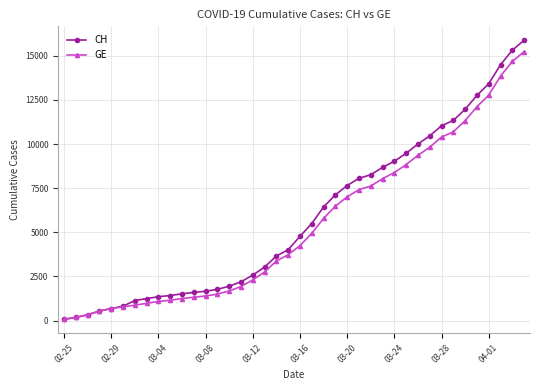

What is the maximum value for CH?

15884